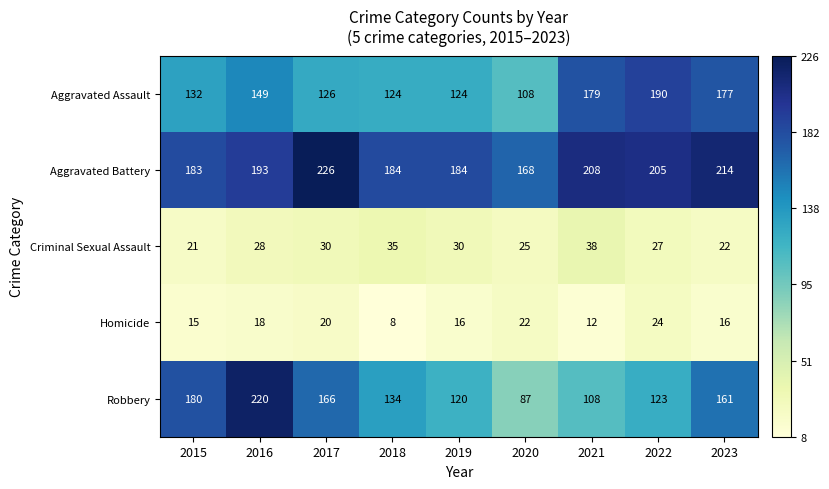

At which label is Aggravated Assault closest to 149?

2016